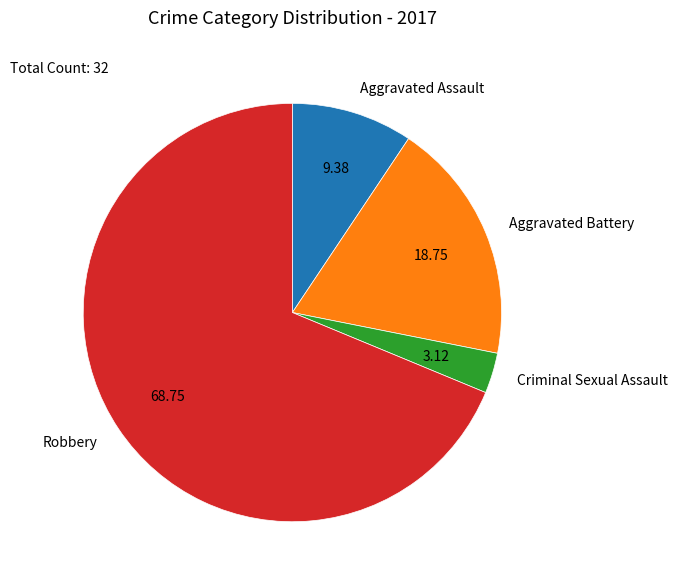

Is there a majority slice in this chart?

Yes